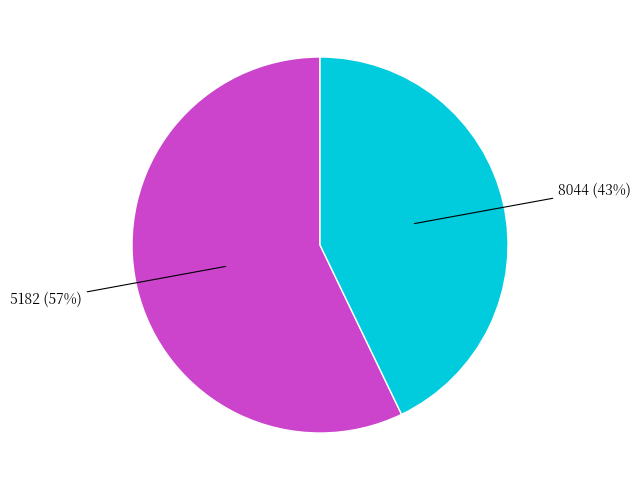

Do 5182 (57%) and 8044 (43%) together represent more than half of the pie?

Yes